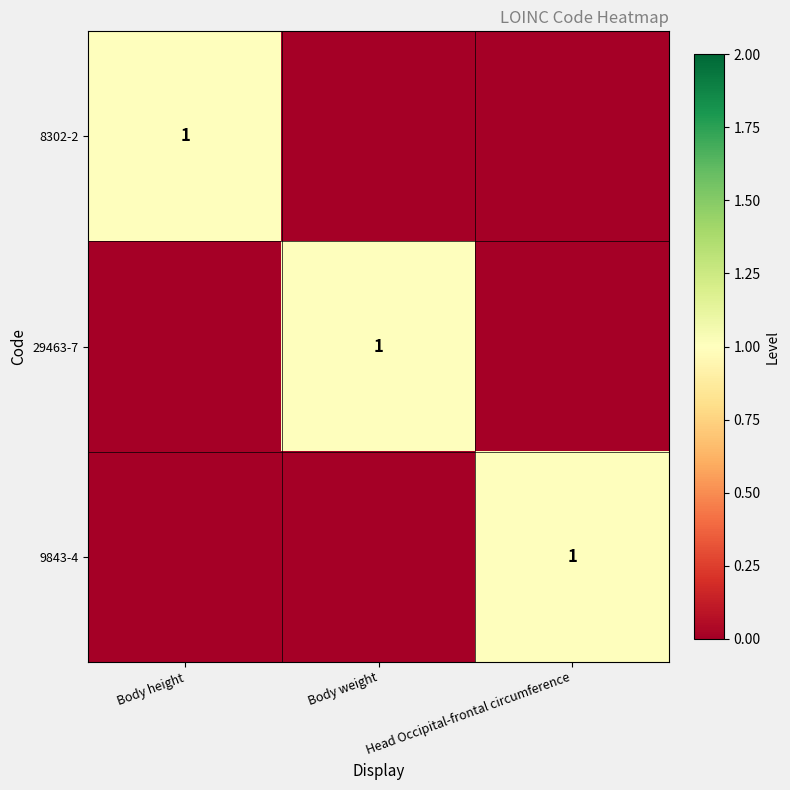

True or false: 9843-4 has a value of 1 at Head Occipital-frontal circumference.

True